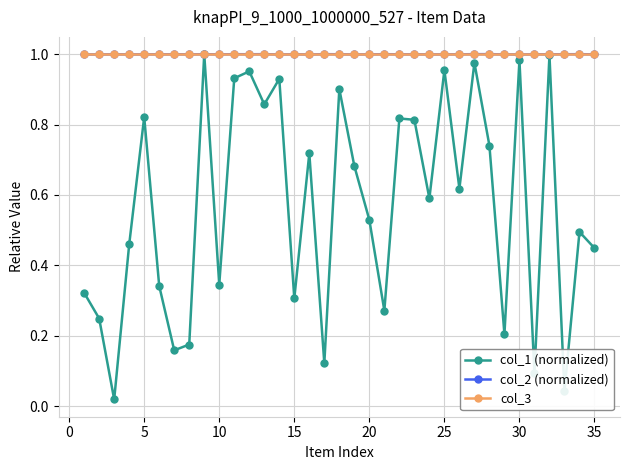

Which series has the largest range (max minus min)?

col_1 (normalized)